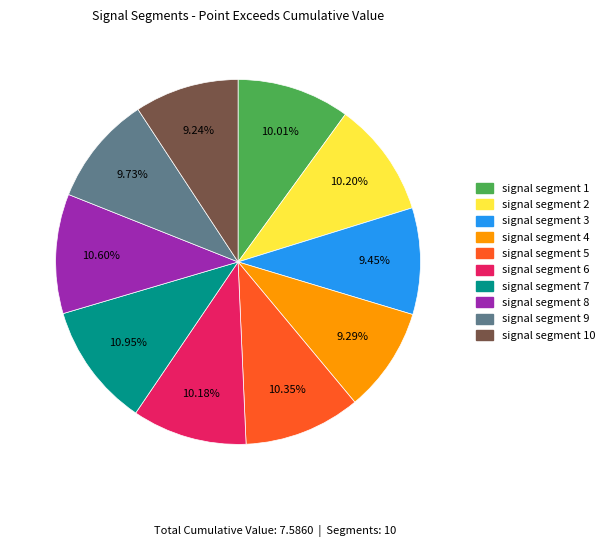

Is it true that signal segment 8 is 1% of the pie?

False